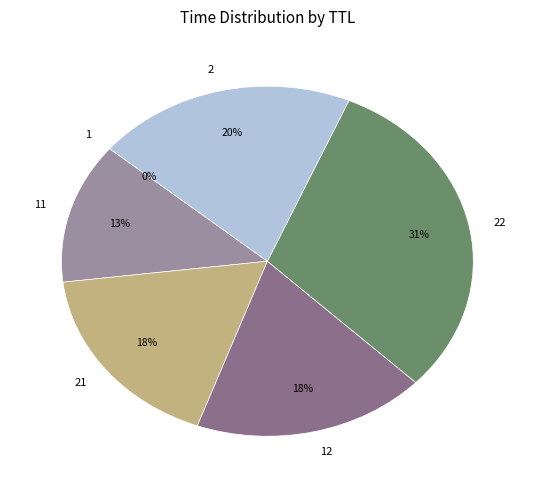

Does any single category account for the majority?

No